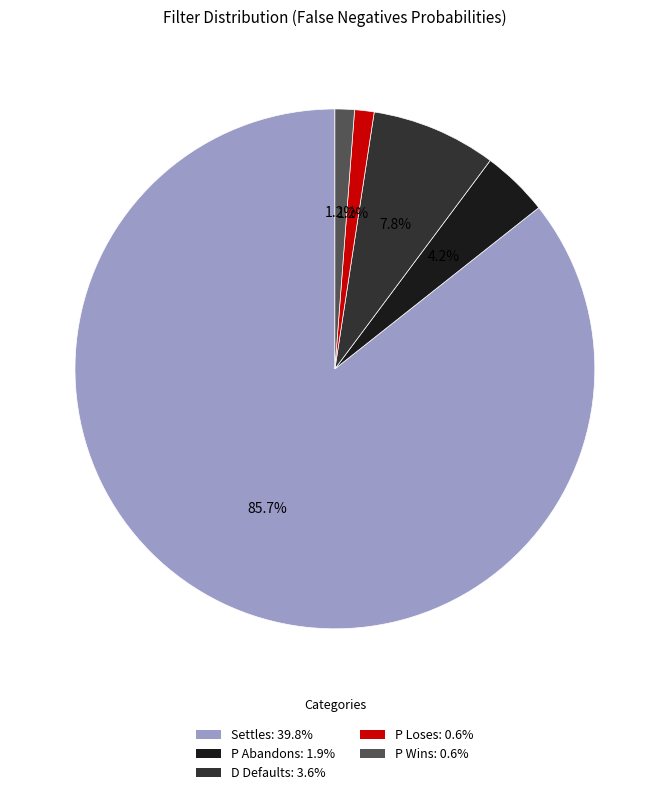

What is the majority slice?

Settles